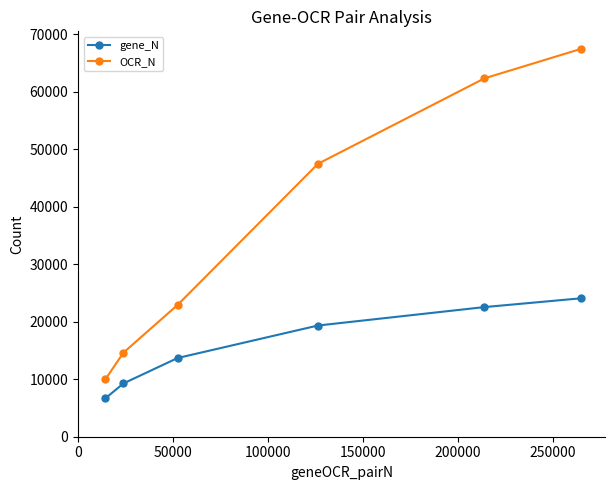

List the series in order of their overall mean, lowest first.

gene_N, OCR_N